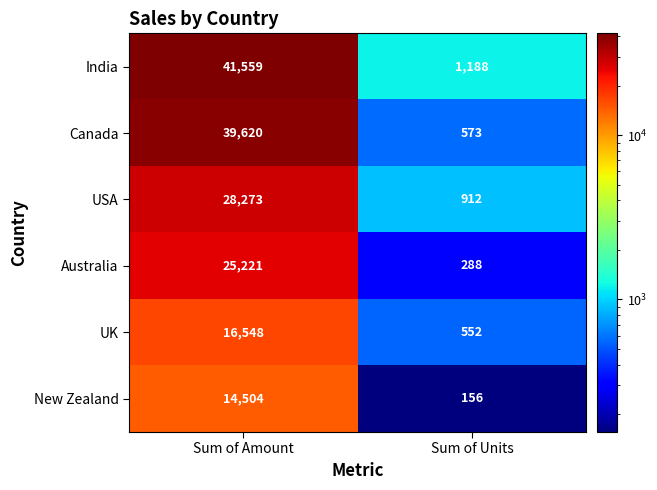

Is the value of Australia at Sum of Units greater than the value of New Zealand at Sum of Amount?

No